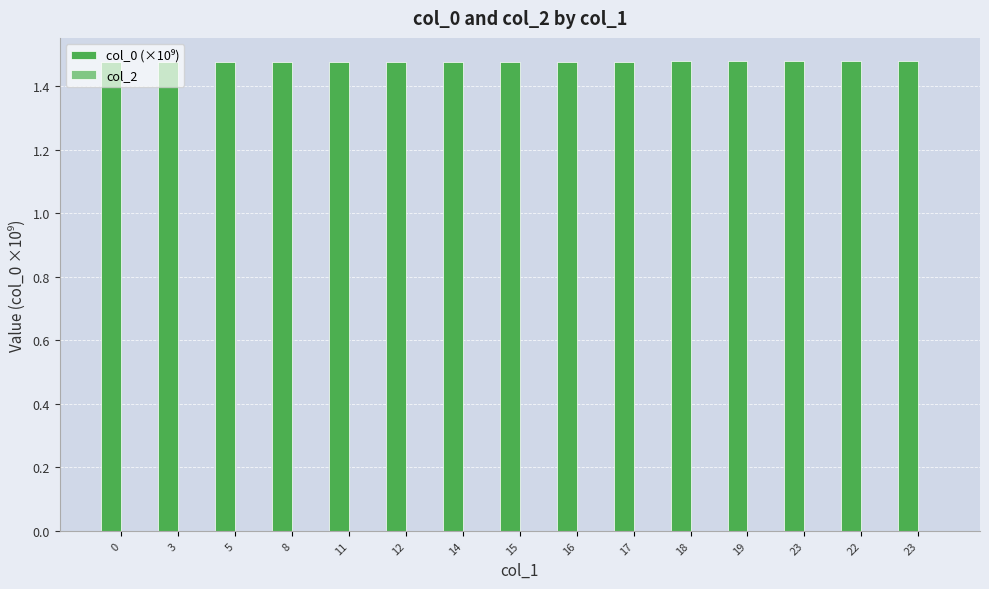

Does the chart contain any negative values?

No